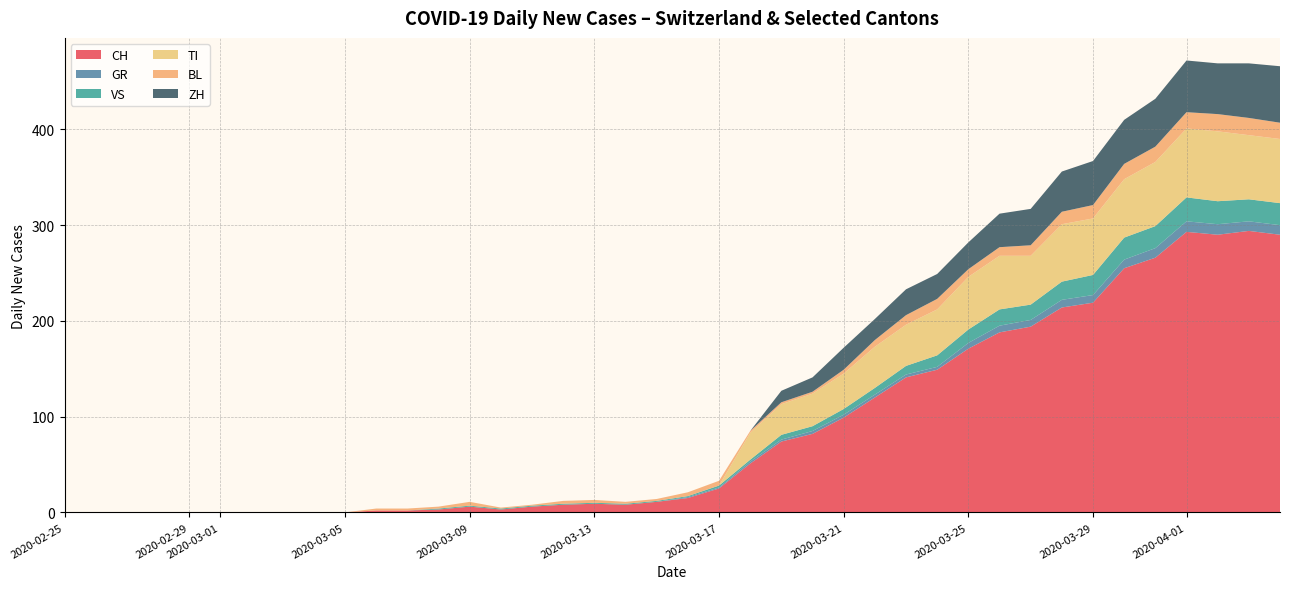

The value of CH at 2020-04-01 is 488. True or false?

False